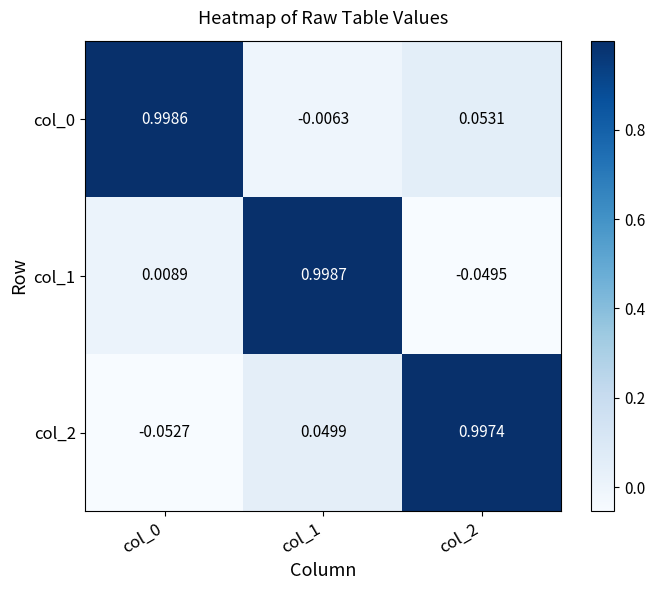

How many distinct data groups are displayed?

3